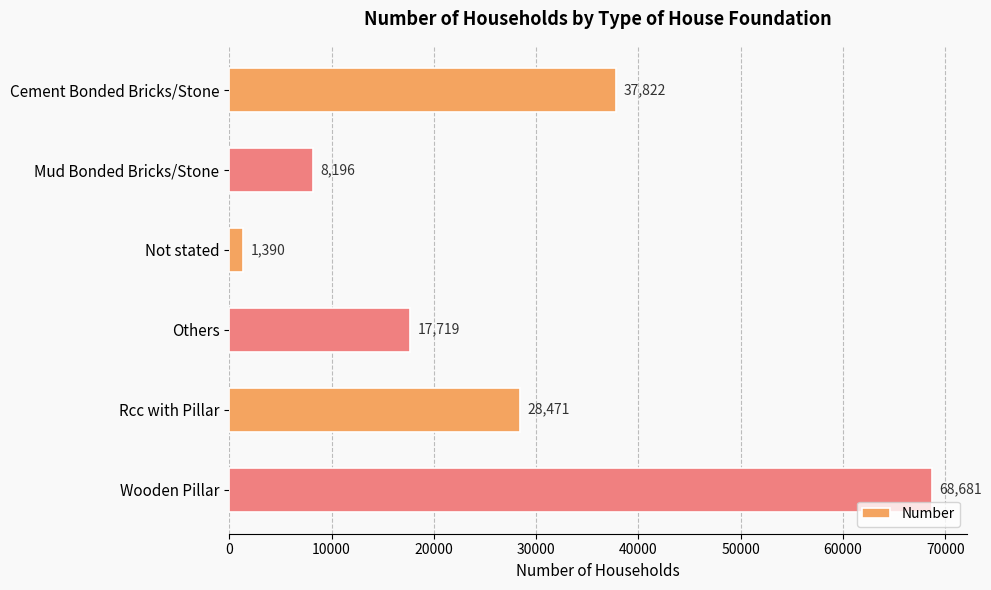

What is the label of the 3rd bar from the bottom?

Others